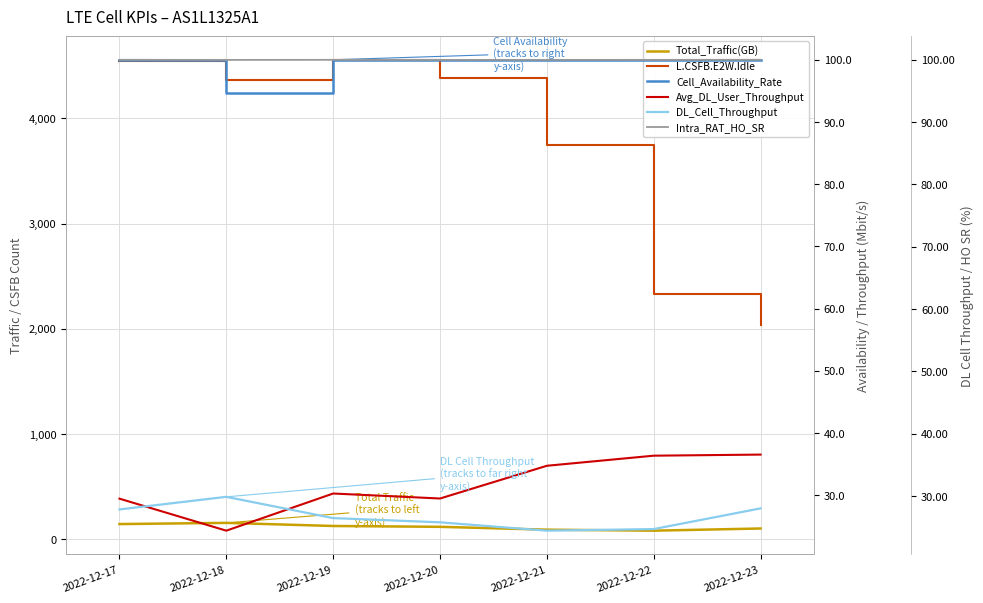

Where is Avg_DL_User_Throughput nearest to the value 30?

2022-12-19